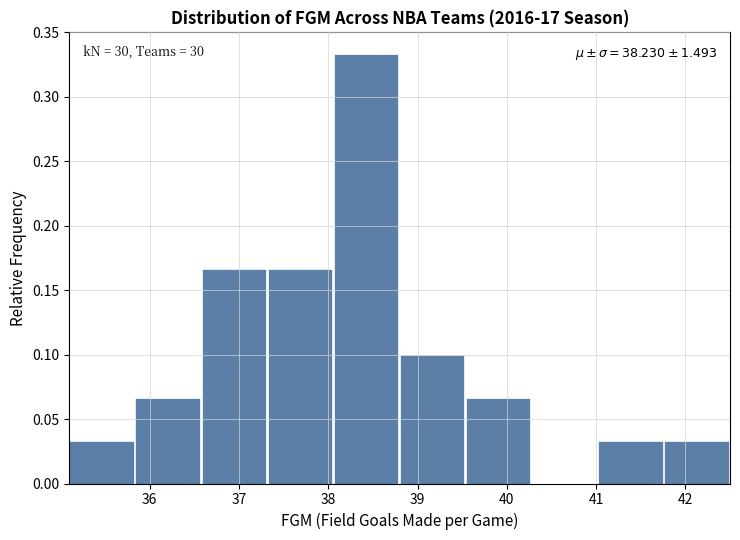

Over which range of the x-axis is the bar tallest?

38.06 to 38.80